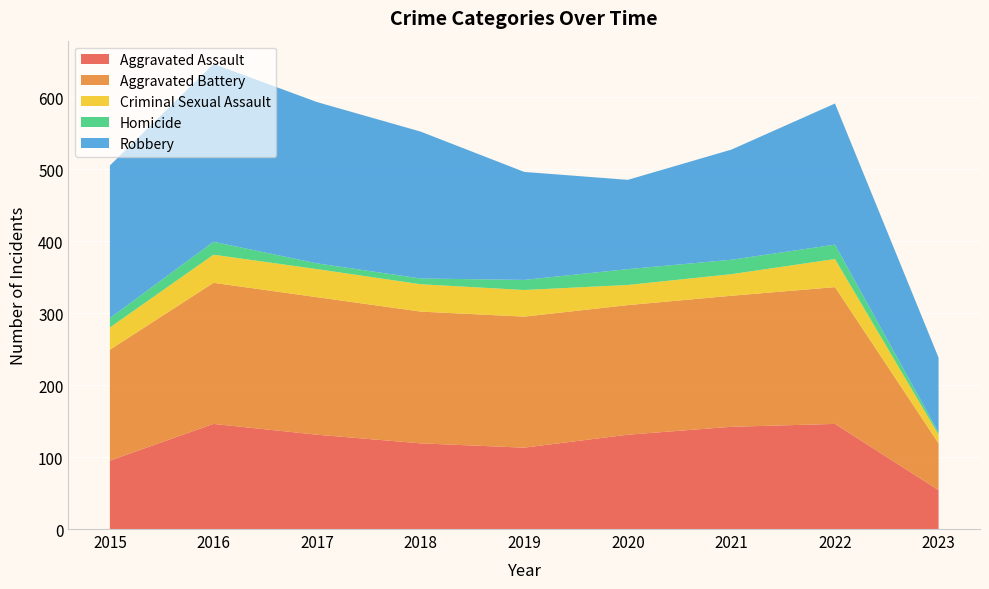

Reading left to right, transcribe all the data shown in this chart.

Aggravated Assault: 95	146	131	119	113	131	142	146	54
Aggravated Battery: 154	196	191	183	182	180	182	190	65
Criminal Sexual Assault: 31	39	39	38	37	28	30	39	12
Homicide: 13	18	8	8	14	22	20	20	3
Robbery: 212	247	224	204	150	124	153	196	104